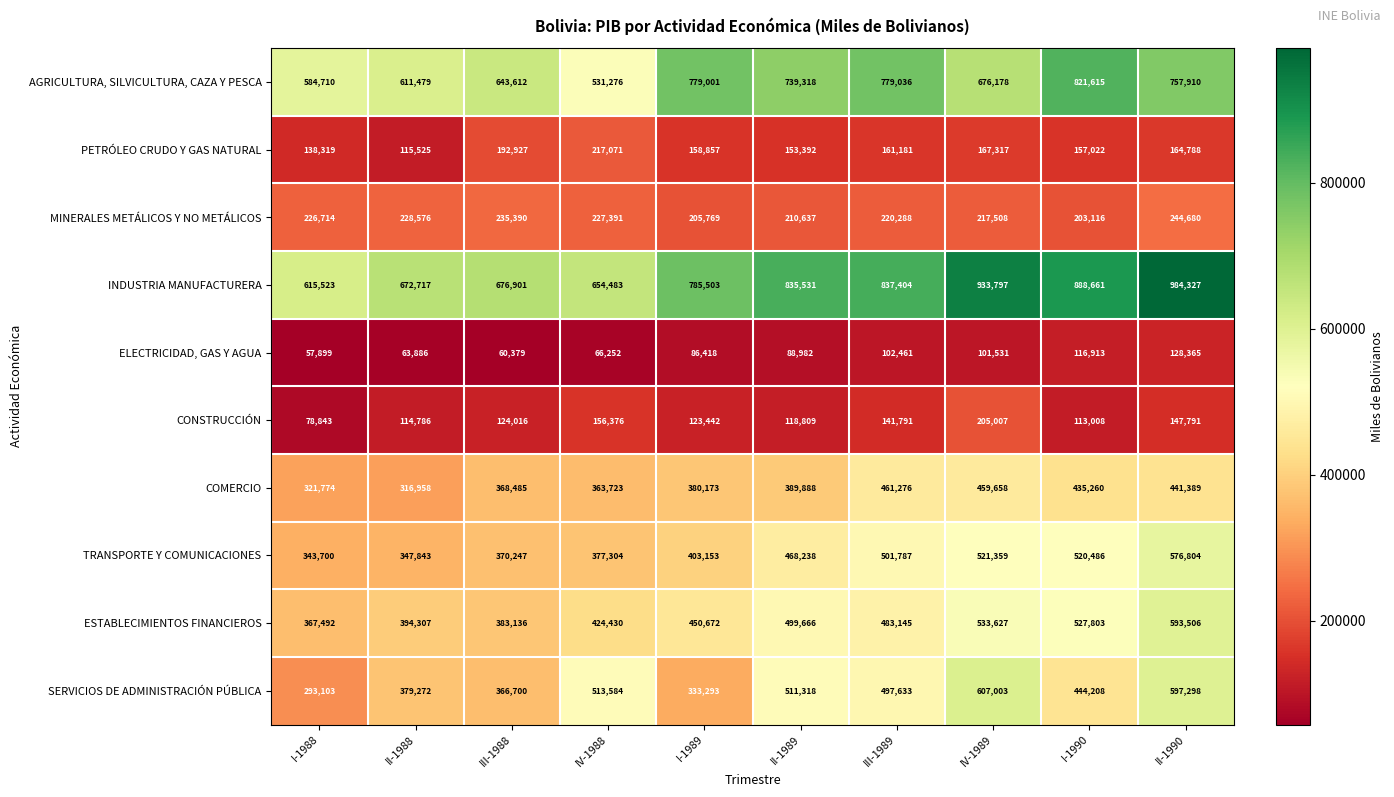

At which label does PETRÓLEO CRUDO Y GAS NATURAL first exceed 161181?

III-1988